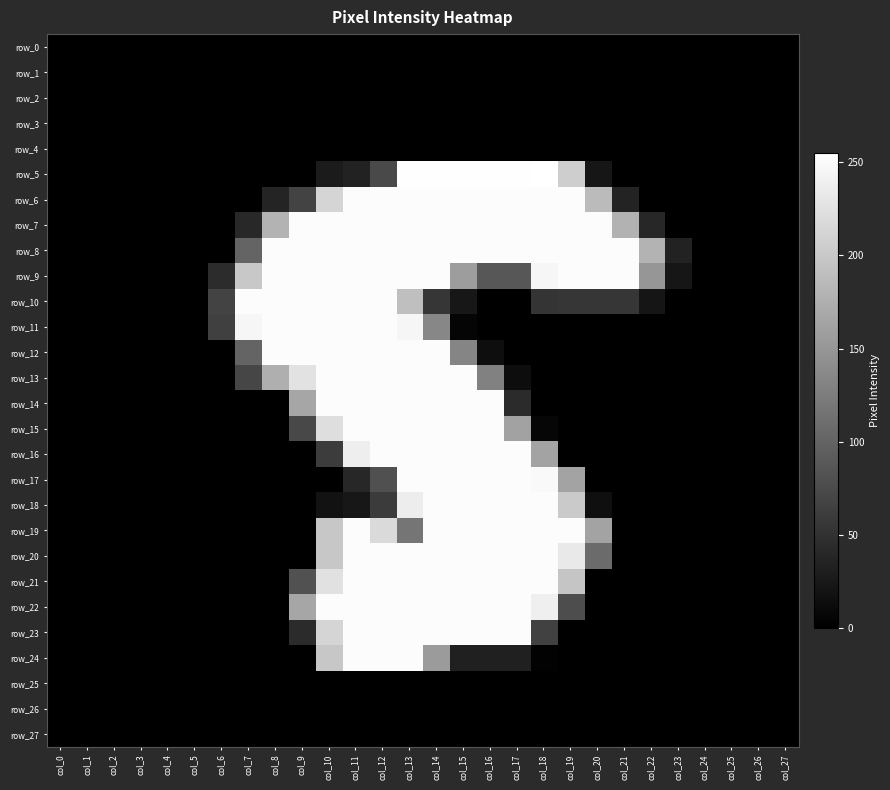

What is the maximum value shown in the chart?

255